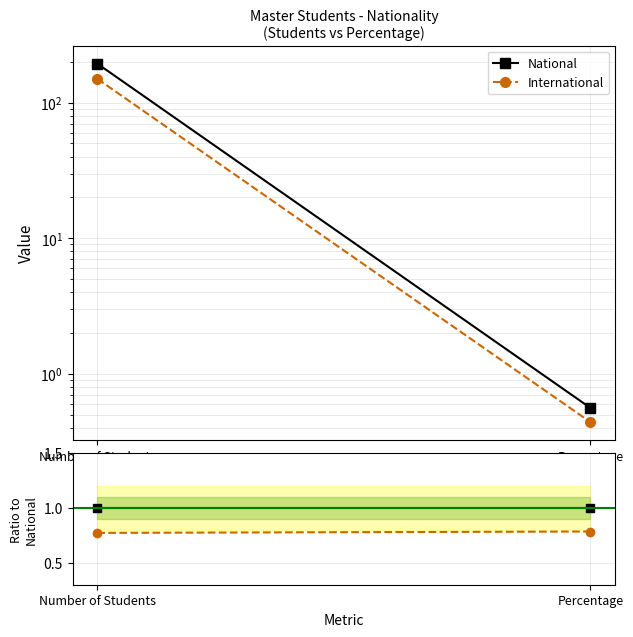

Rank the series at Number of Students from lowest to highest value.

International, National